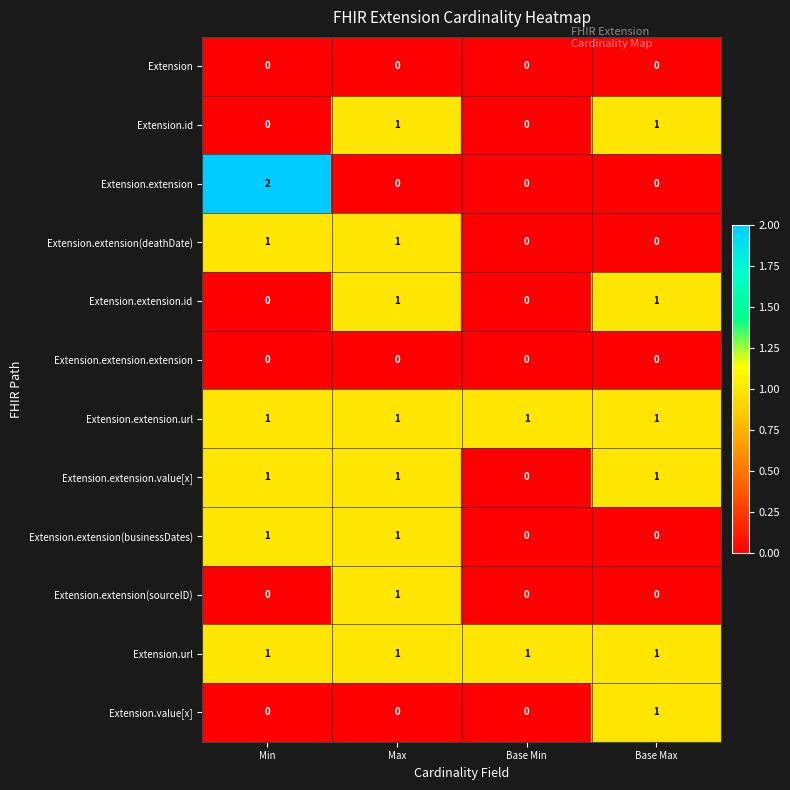

How many Extension.value[x] values are between 0 and 1?

4